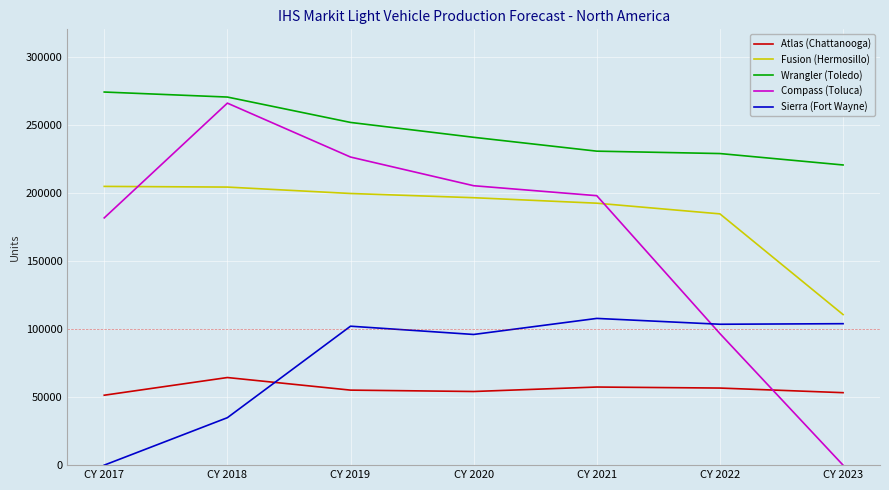

How many series are shown in this chart?

5